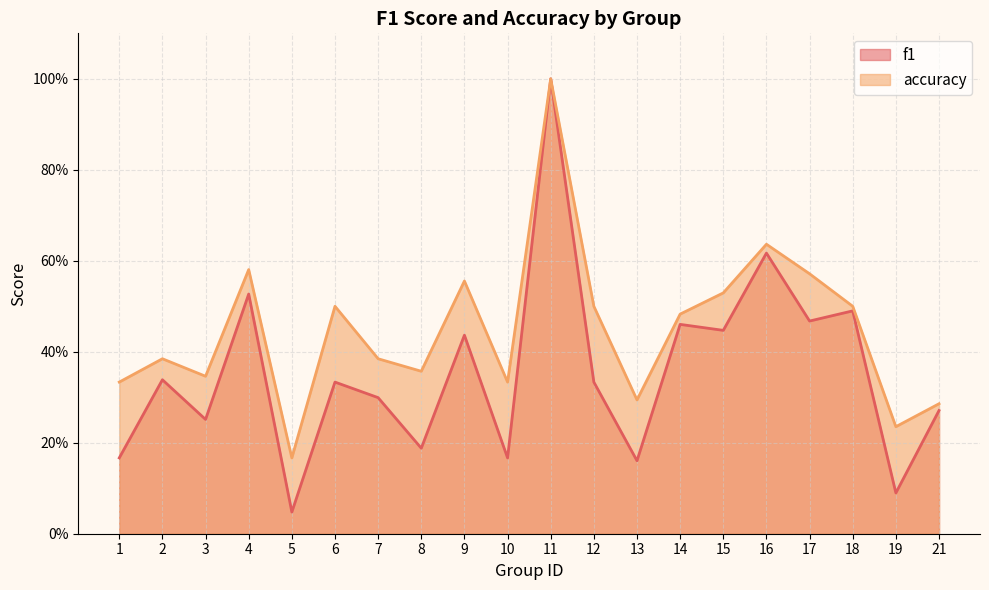

At 10, list the series in order from smallest to largest.

f1, accuracy